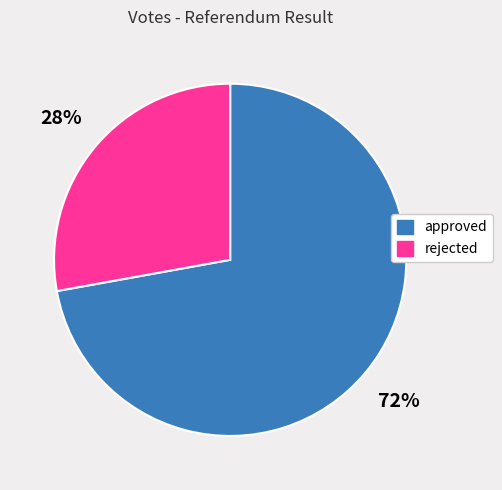

What is the ratio of the value at rejected to the value at approved?

0.4